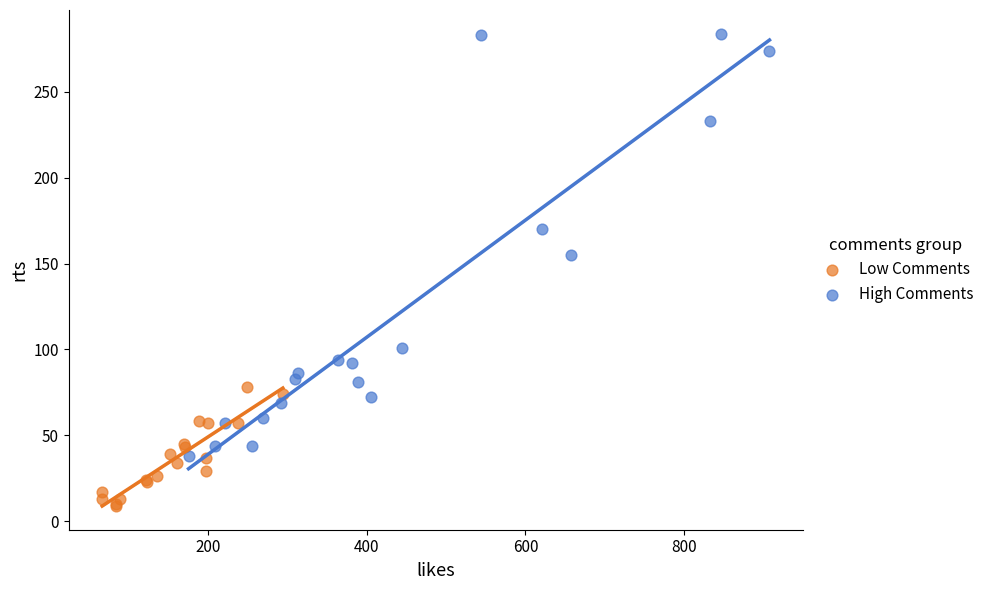

Which series reaches the minimum Y coordinate?

Low Comments